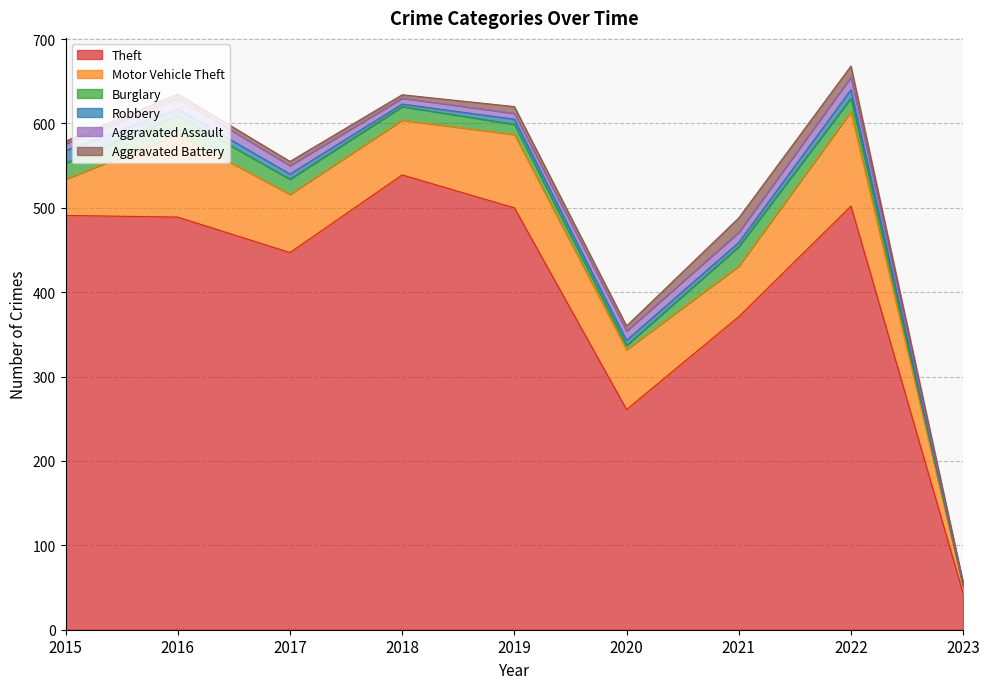

How many lines are shown in the chart?

6